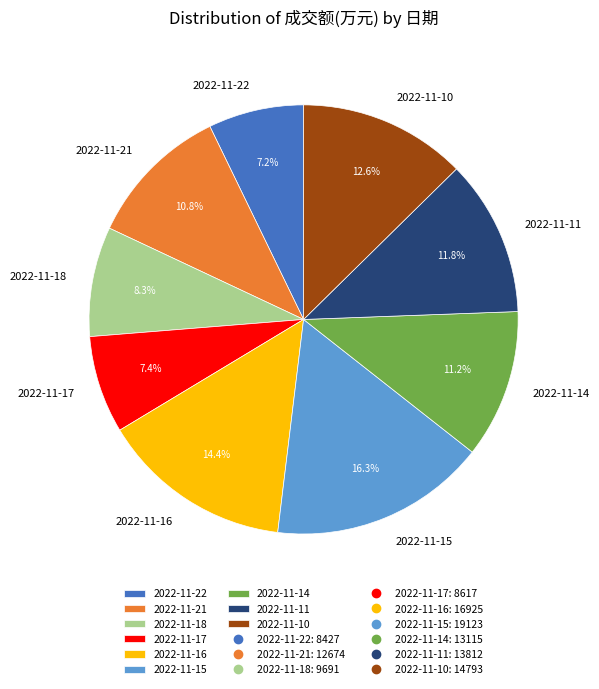

Is there any slice that represents more than half of the pie?

No